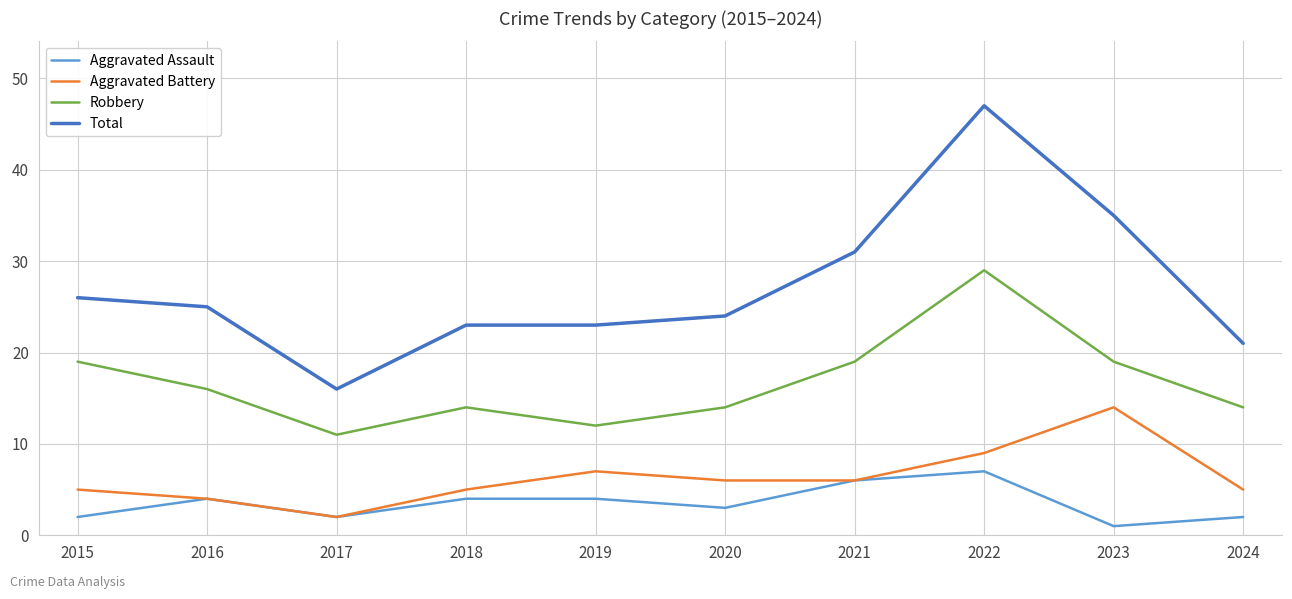

True or false: Aggravated Assault has a value of 4 at 2016.

True